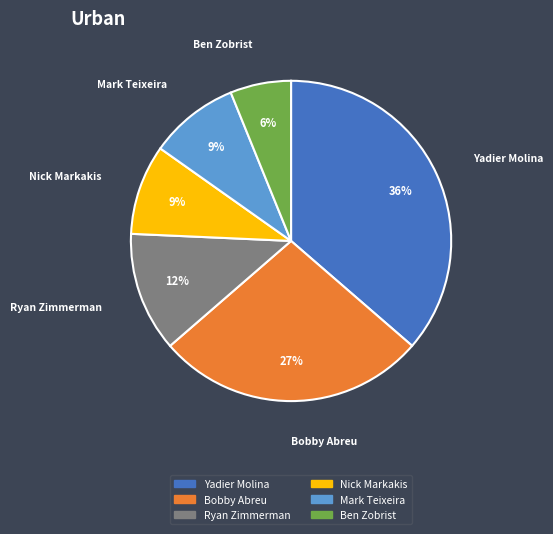

To the nearest percent, what is the average slice percentage?

17%